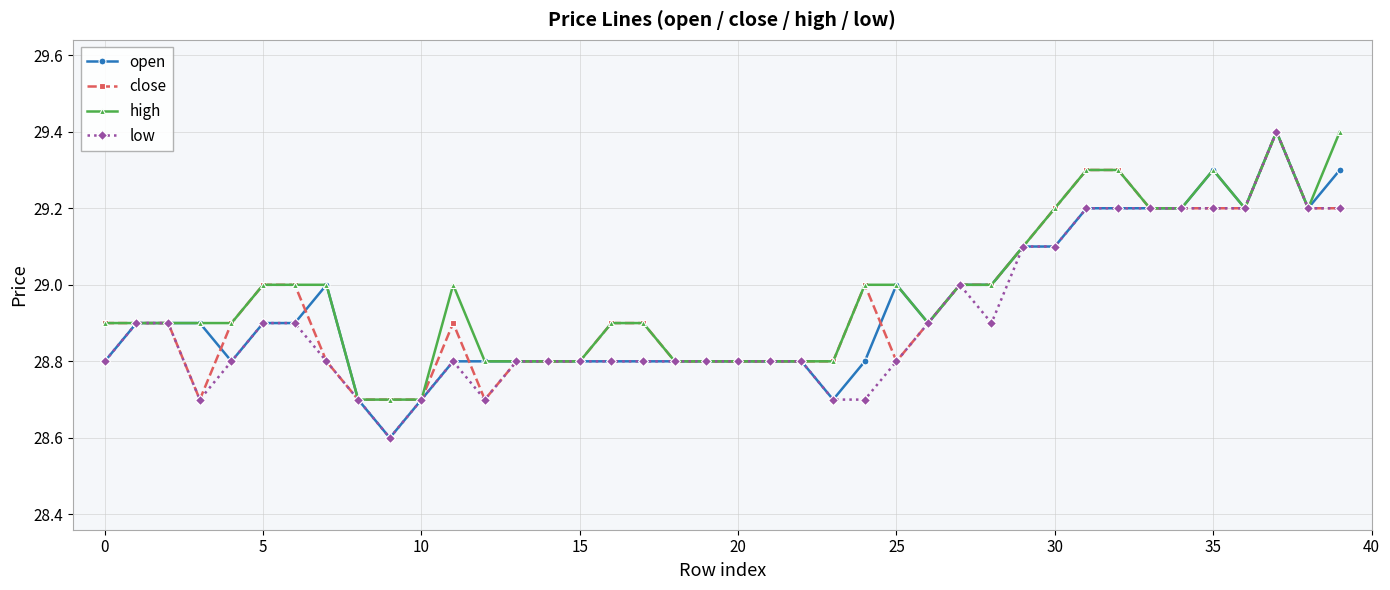

What is the value of the open point at the 1st from the left?

28.8